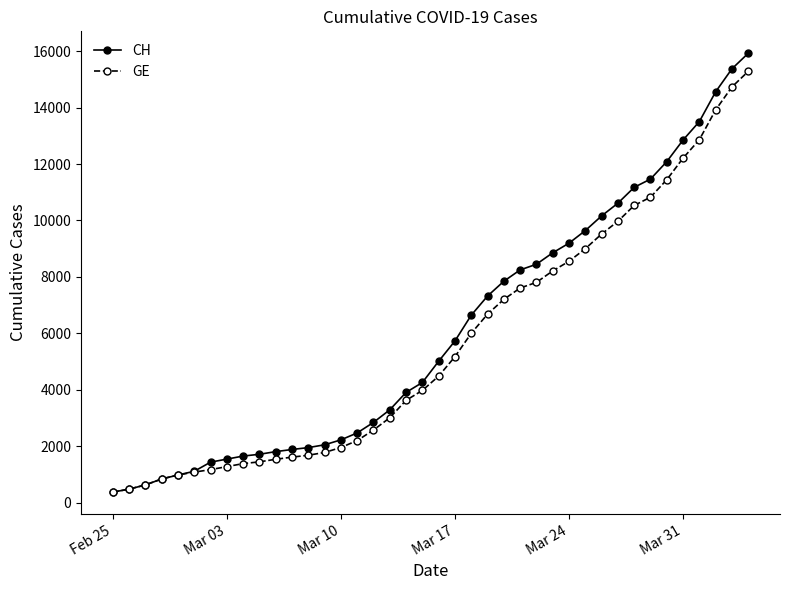

What is the smallest value displayed?

375